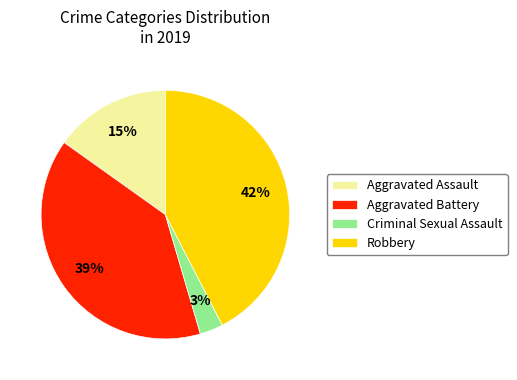

What percentage is the Robbery slice, to the nearest percent?

42%